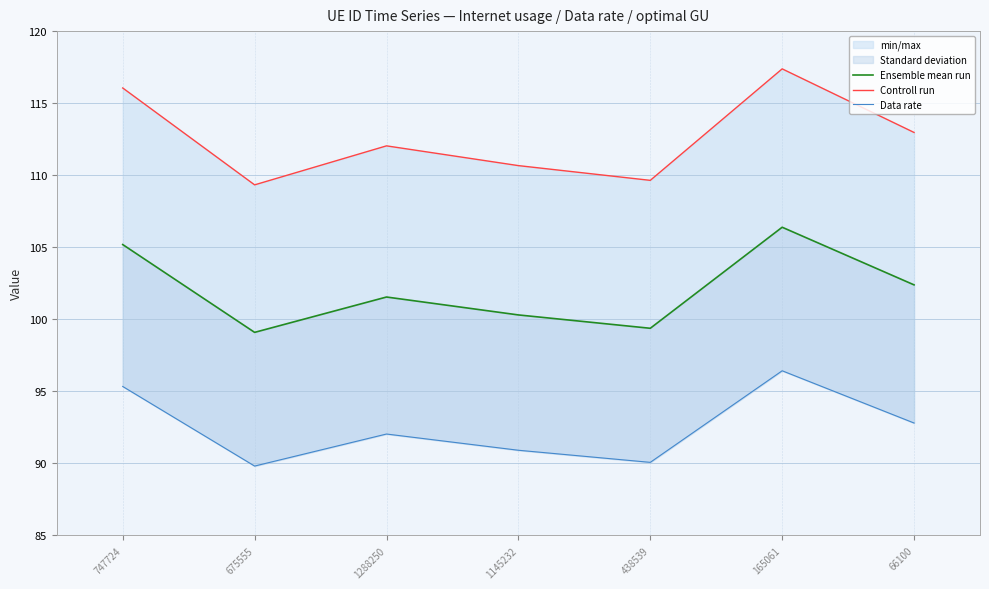

Where is Controll run nearest to the value 113?

66100